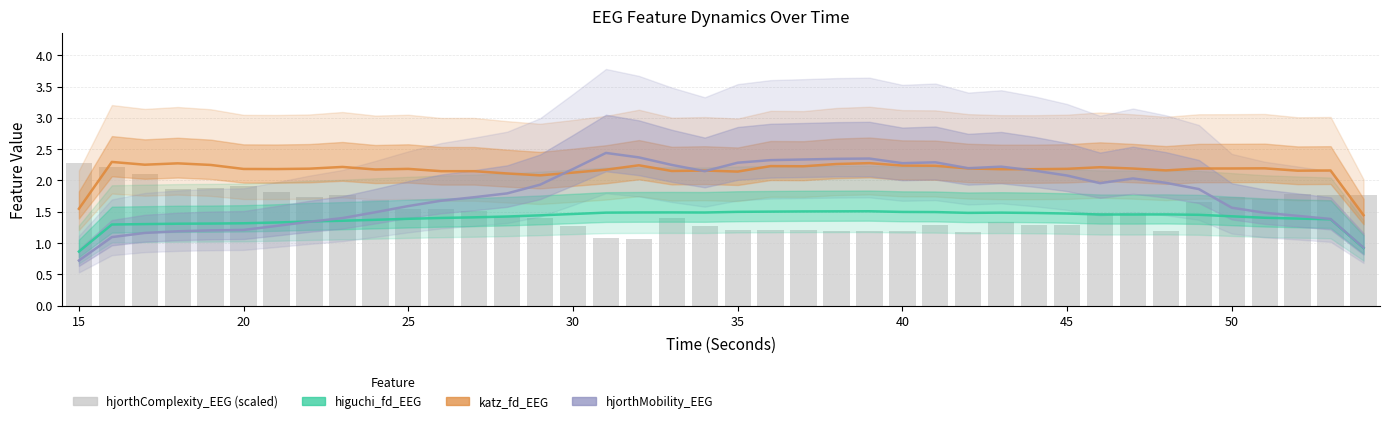

What is the approximate value of katz_fd_EEG at 40?

2.2